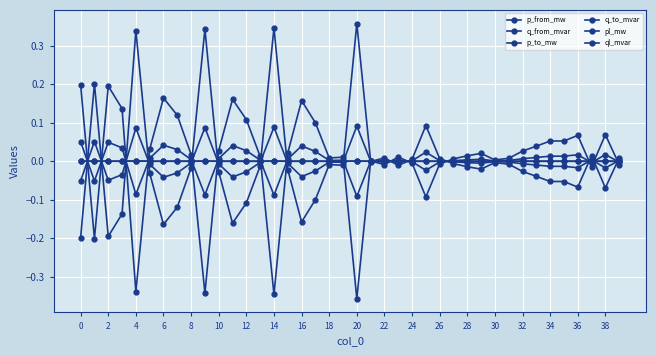

How many lines are shown in the chart?

6